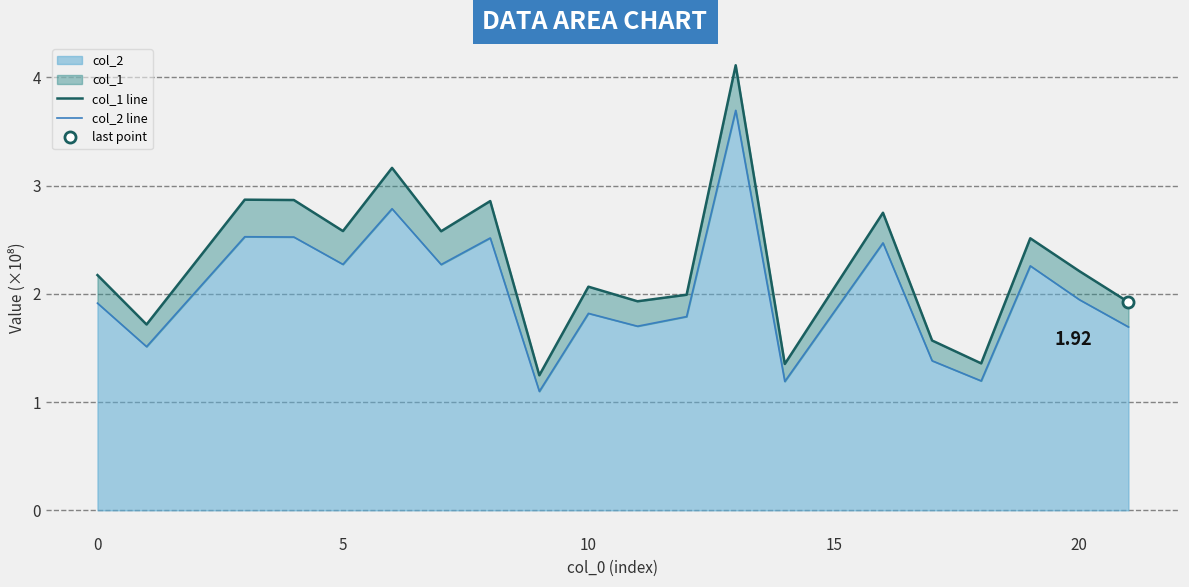

Rank the series by their maximum value, from lowest to highest.

col_2 line, col_1 line